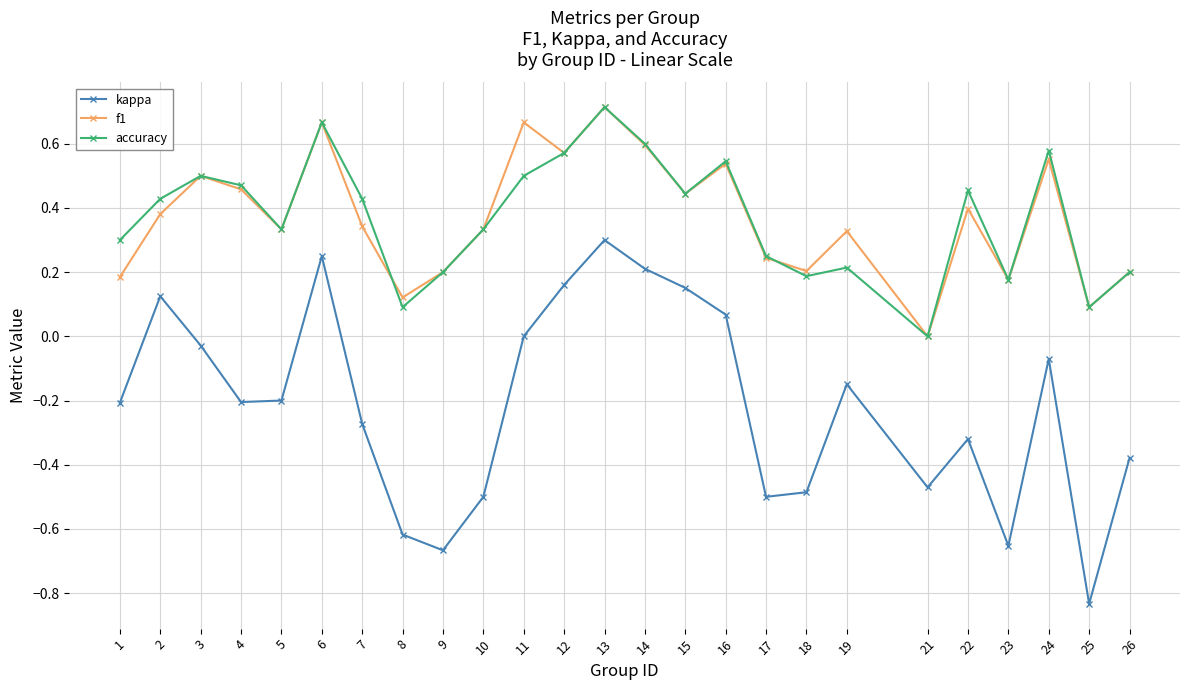

Which series has the largest range (max minus min)?

kappa